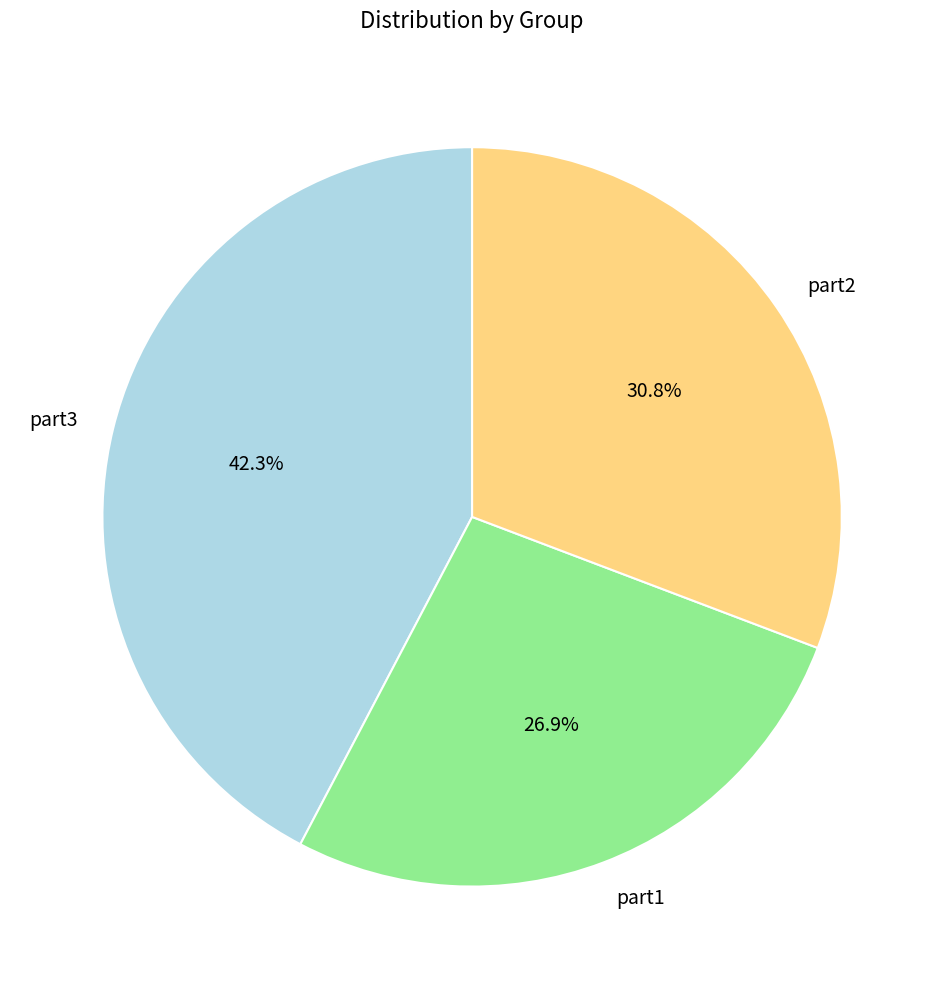

What percentage is the part2 slice, to the nearest percent?

31%